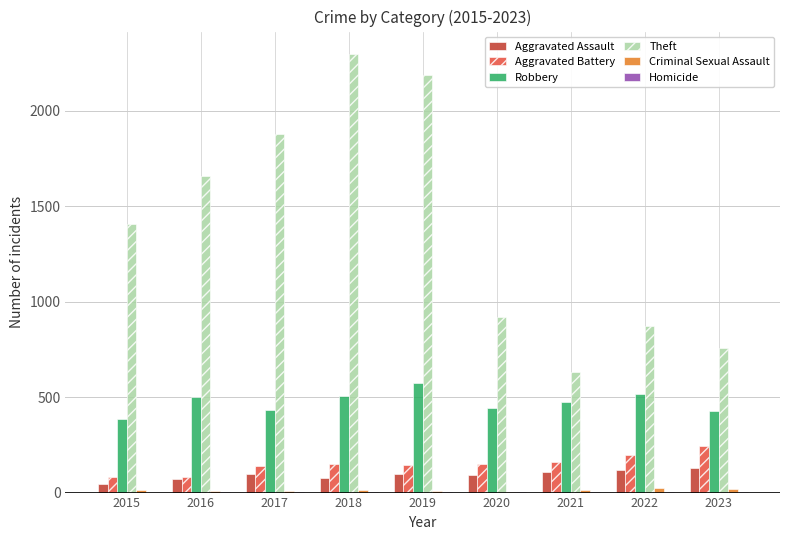

Read the Aggravated Assault value at 2015, to the nearest 5.

45